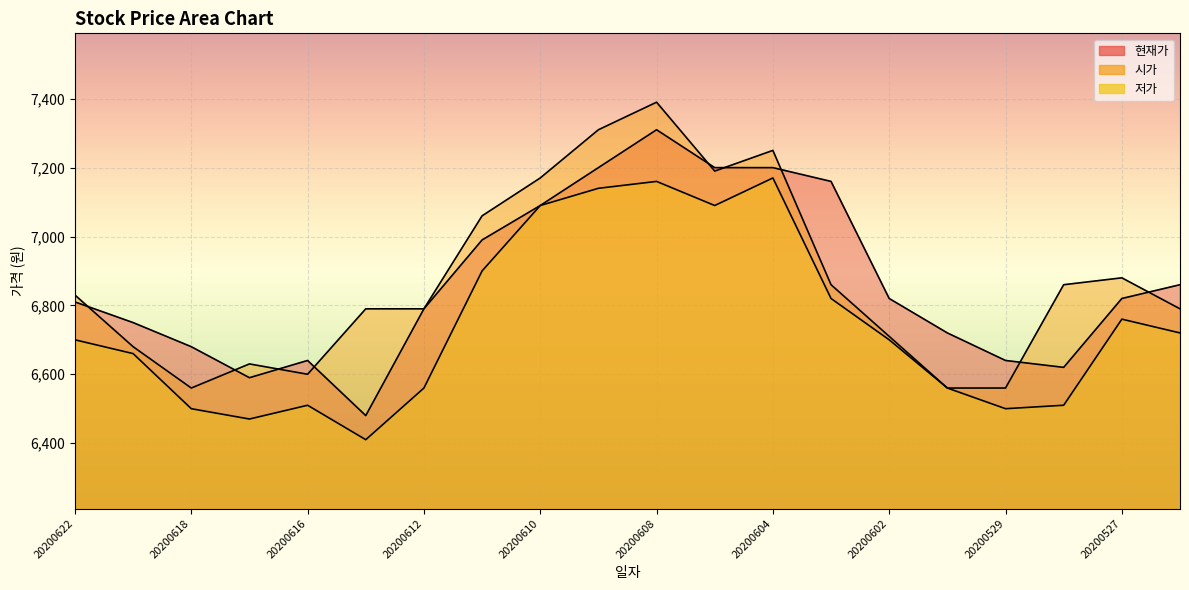

Rank the series by their maximum value, from lowest to highest.

저가, 현재가, 시가